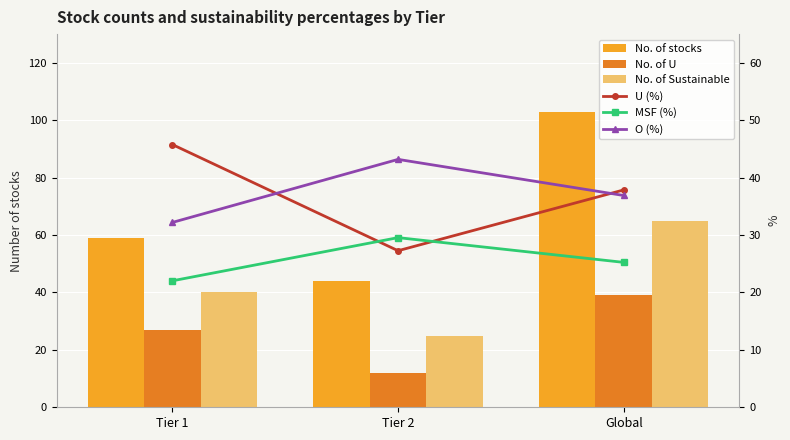

What is the difference between the maximum and minimum values in the No. of Sustainable series?

40.0